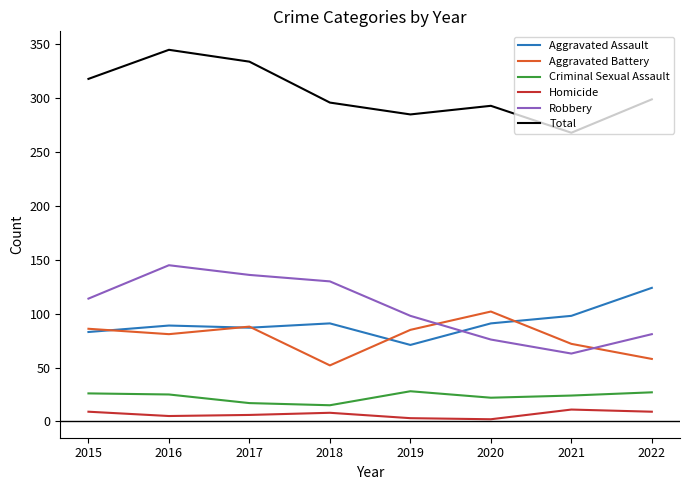

Which series has the widest spread of values?

Robbery